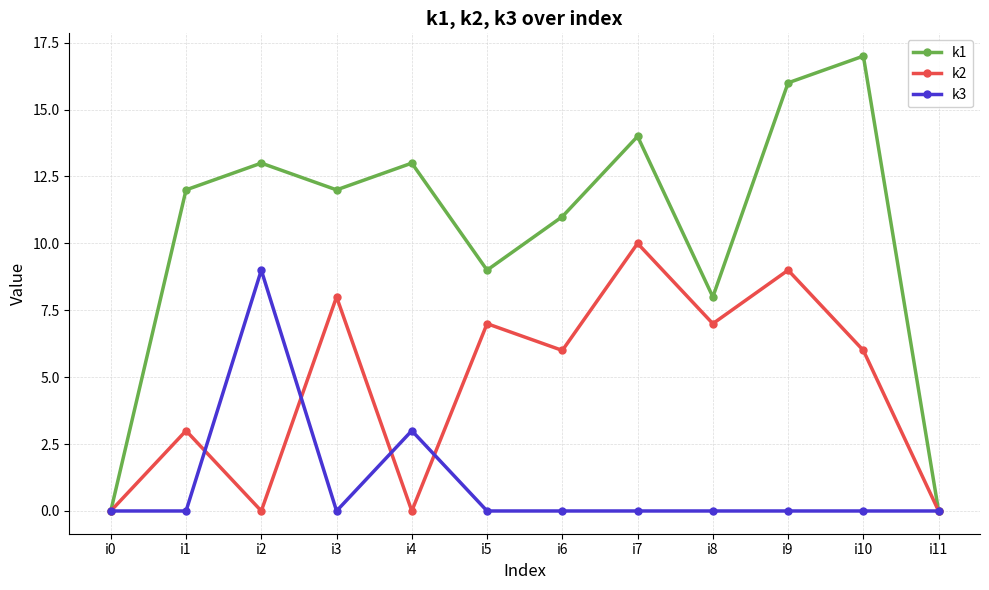

What is the approximate value of k1 at i6?

11